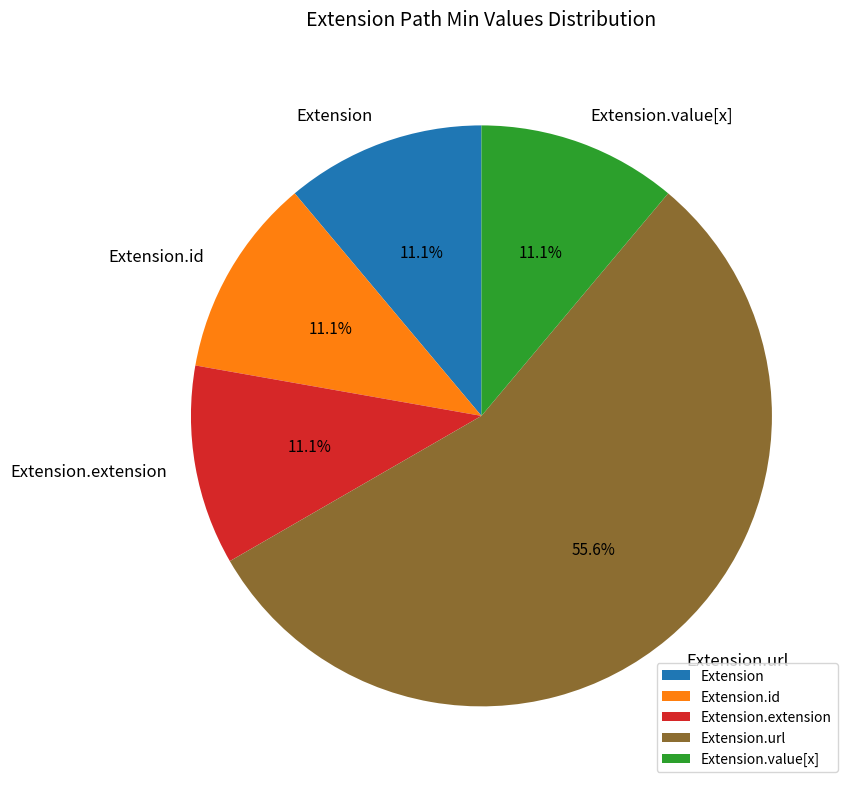

Which category has the biggest portion of the pie?

Extension.url